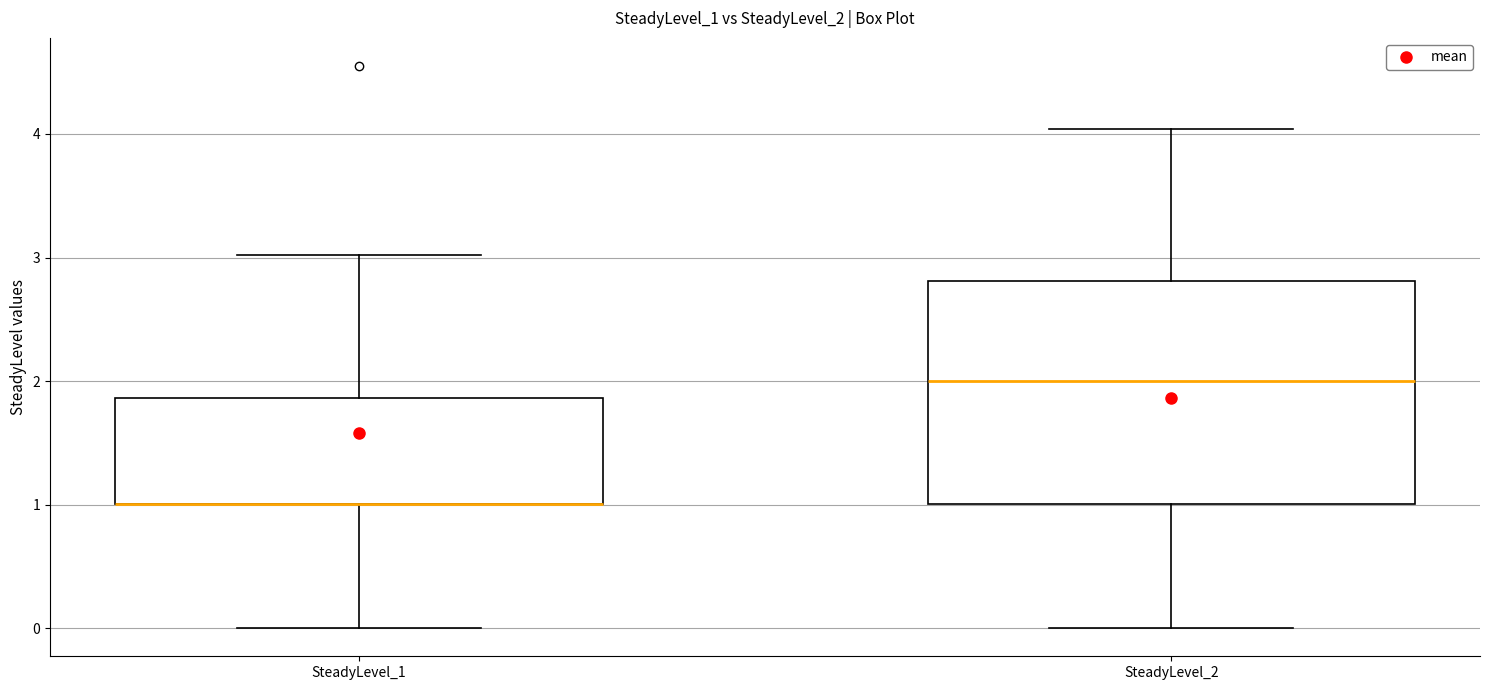

Reading left to right, read every box against the y-axis: the position of its median line, the range the box covers, and the ends of its whiskers. The values are not printed on the chart, so give them approximately, as read against the axis.

SteadyLevel_1: median 1.0 (drawn on the box's lower edge), box 1.0 to 1.9, whiskers 0.0 to 3.0
SteadyLevel_2: median 2.0, box 1.0 to 2.8, whiskers 0.0 to 4.0